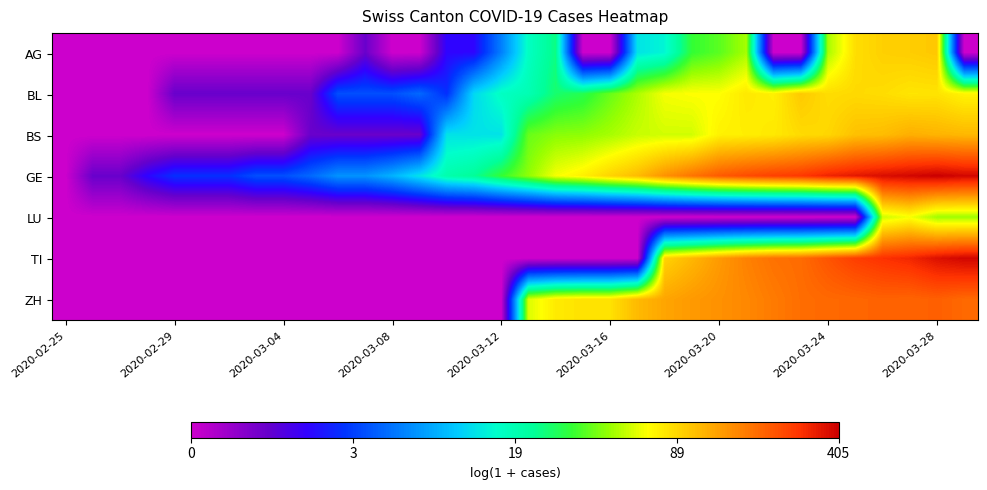

Reading right to left, what are all the values shown in this chart?

AG: 0.0	4.6	4.6	4.6	4.5	3.9	0.0	0.0	3.9	3.7	3.5	2.8	2.6	0.0	0.0	3.3	2.9	1.9	1.1	1.1	0.0	0.0	0.7	0.0	0.0	0.0	0.0	0.0	0.0	0.0	0.0	0.0	0.0	0.0
BL: 4.3	4.4	4.4	4.5	4.5	4.5	4.6	4.3	4.4	4.2	4.2	4.2	4.0	3.7	3.4	3.3	3.0	2.9	2.6	1.4	1.8	1.6	1.6	1.6	0.7	0.7	0.7	0.7	0.7	0.7	0.0	0.0	0.0	0.0
BS: 4.7	4.8	4.8	4.7	4.7	4.5	4.5	4.4	4.3	4.3	4.1	4.1	4.0	3.9	3.9	3.8	3.7	2.6	2.6	2.6	0.7	0.7	0.7	0.7	0.7	0.0	0.0	0.0	0.0	0.0	0.0	0.0	0.0	0.0
GE: 5.9	6.0	5.9	5.9	5.8	5.7	5.6	5.6	5.5	5.4	5.2	5.0	4.7	4.5	4.3	4.2	3.9	3.5	3.2	3.0	2.6	2.3	2.1	2.1	1.8	1.6	1.6	1.4	1.4	1.4	1.1	0.7	0.7	0.0
LU: 3.9	3.9	4.2	4.1	0.0	0.0	0.0	0.0	0.0	0.0	0.0	0.0	0.0	0.0	0.0	0.0	0.0	0.0	0.0	0.0	0.0	0.0	0.0	0.0	0.0	0.0	0.0	0.0	0.0	0.0	0.0	0.0	0.0	0.0
TI: 6.0	5.9	5.7	5.7	5.6	5.4	5.3	5.2	5.1	4.9	4.7	4.5	0.0	0.0	0.0	0.0	0.0	0.0	0.0	0.0	0.0	0.0	0.0	0.0	0.0	0.0	0.0	0.0	0.0	0.0	0.0	0.0	0.0	0.0
ZH: 5.3	5.3	5.3	5.3	5.3	5.3	5.2	5.1	5.1	5.0	4.9	4.9	4.7	4.4	4.4	4.4	4.1	0.0	0.0	0.0	0.0	0.0	0.0	0.0	0.0	0.0	0.0	0.0	0.0	0.0	0.0	0.0	0.0	0.0